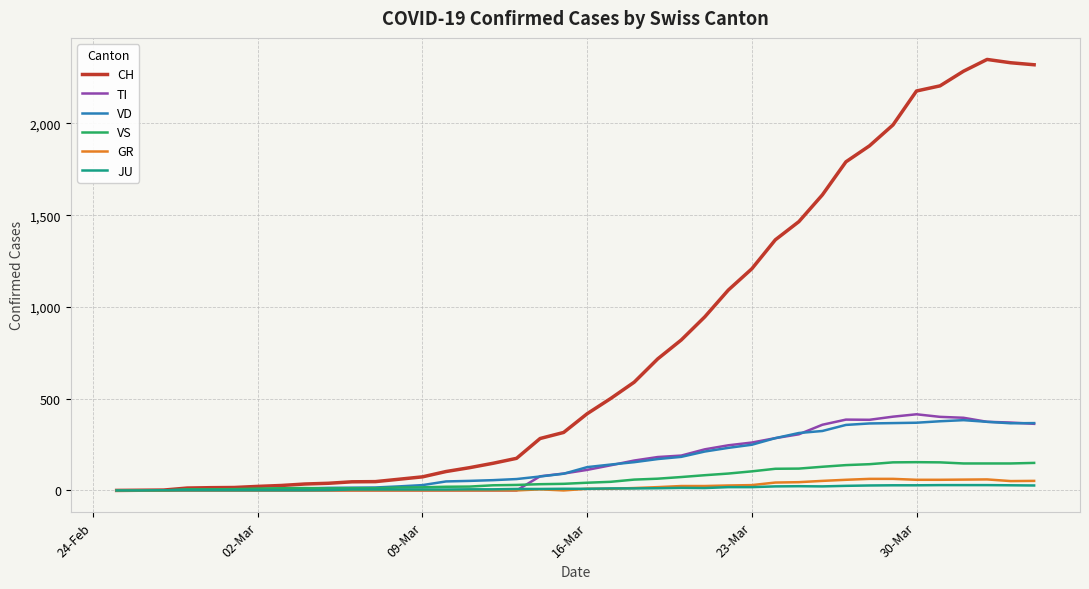

How many categories are shown in the chart?

40